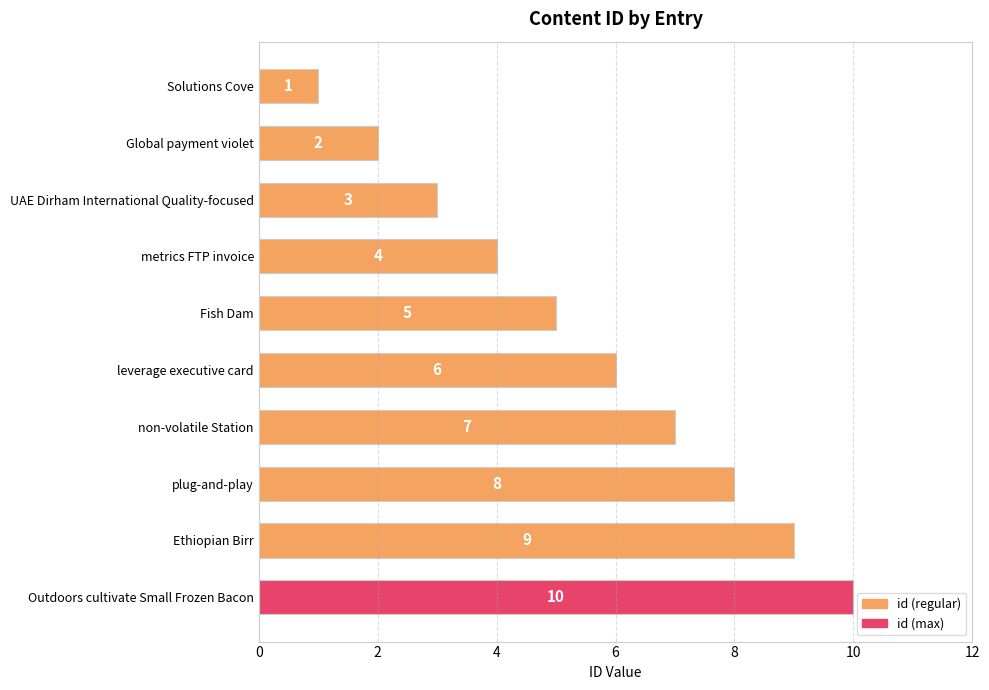

Are the bars horizontal?

Yes